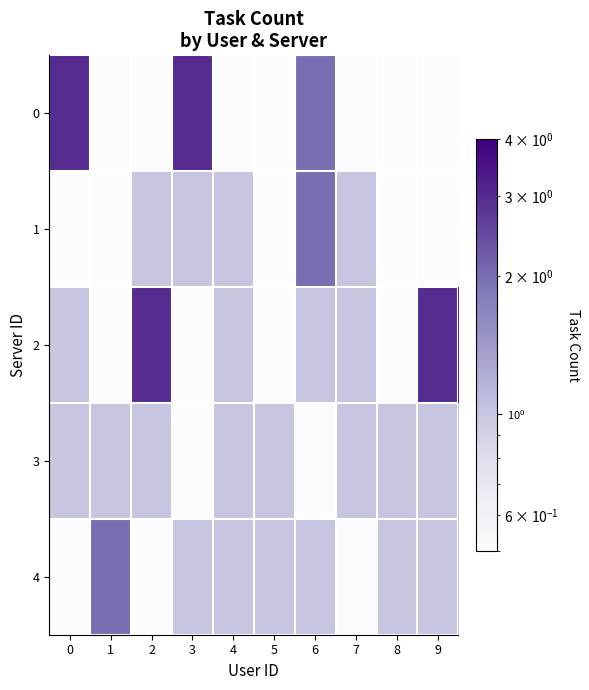

Reading left to right, transcribe all the data shown in this chart.

0: 0=3.0	1=0.5	2=0.5	3=3.0	4=0.5	5=0.5	6=2.0	7=0.5	8=0.5	9=0.5
1: 0=0.5	1=0.5	2=1.0	3=1.0	4=1.0	5=0.5	6=2.0	7=1.0	8=0.5	9=0.5
2: 0=1.0	1=0.5	2=3.0	3=0.5	4=1.0	5=0.5	6=1.0	7=1.0	8=0.5	9=3.0
3: 0=1.0	1=1.0	2=1.0	3=0.5	4=1.0	5=1.0	6=0.5	7=1.0	8=1.0	9=1.0
4: 0=0.5	1=2.0	2=0.5	3=1.0	4=1.0	5=1.0	6=1.0	7=0.5	8=1.0	9=1.0